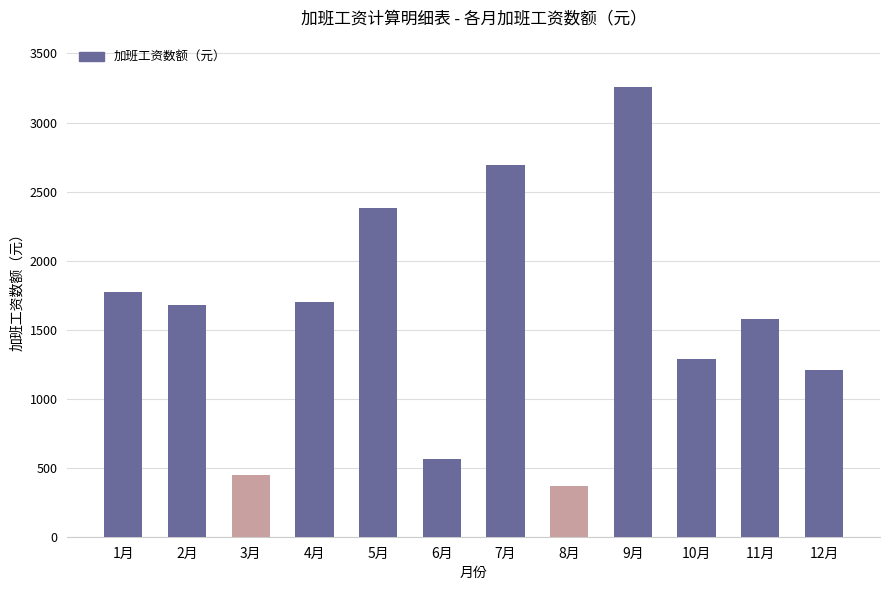

Reading left to right, list all the values displayed in this chart.

1770.1	1680.0	445.2	1697.4	2379.3	566.4	2689.7	366.5	3253.6	1289.9	1577.9	1206.9